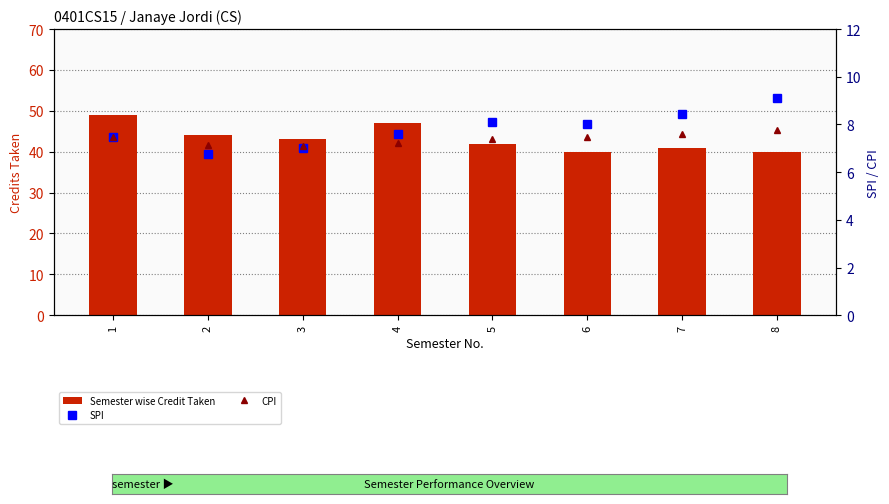

How many groups of bars are there?

8